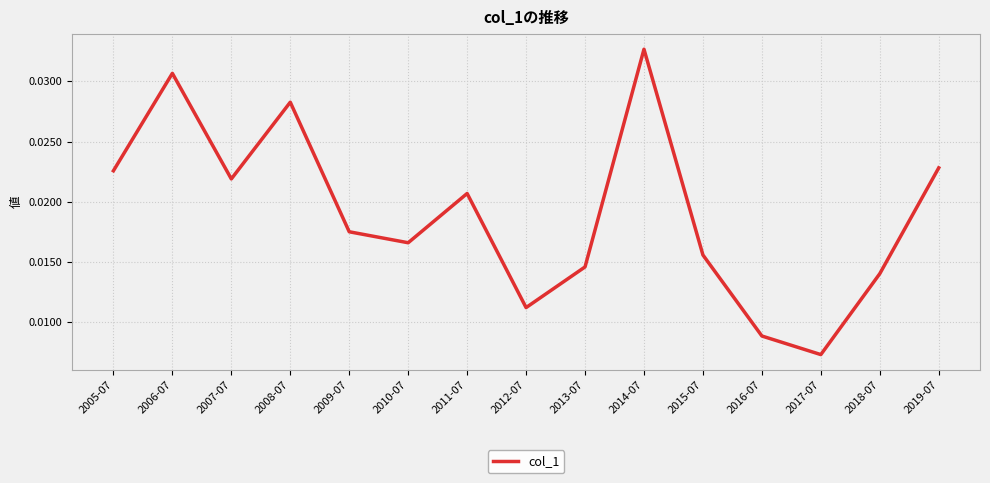

At which category does the chart reach its minimum across all series?

2017-07